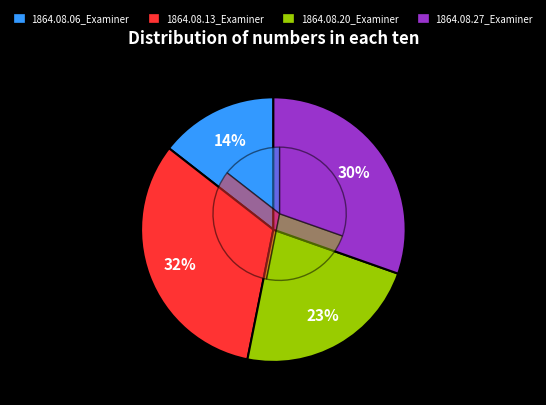

Rank the categories by value from highest to lowest.

1864.08.13_Examiner, 1864.08.27_Examiner, 1864.08.20_Examiner, 1864.08.06_Examiner